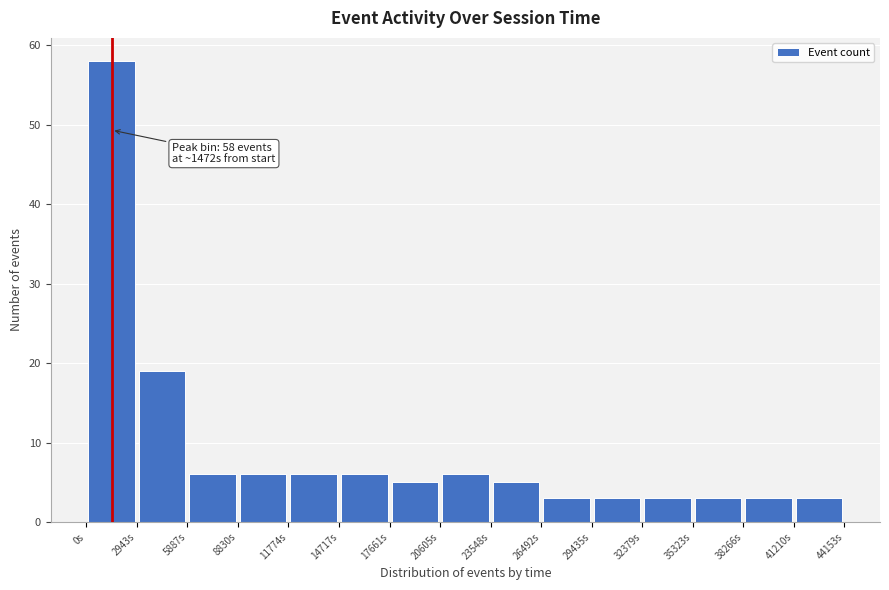

Over which range of the x-axis is the bar tallest?

0 to 3000